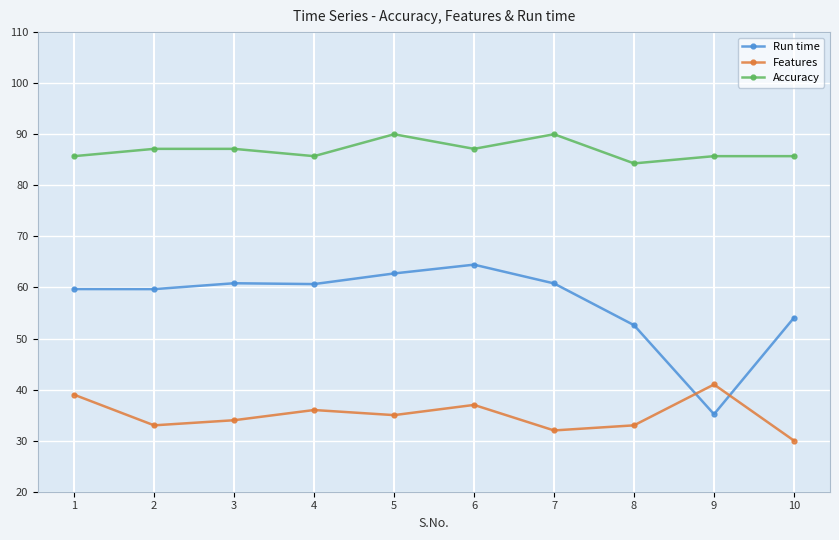

What is the sum of all Run time values?

570.7